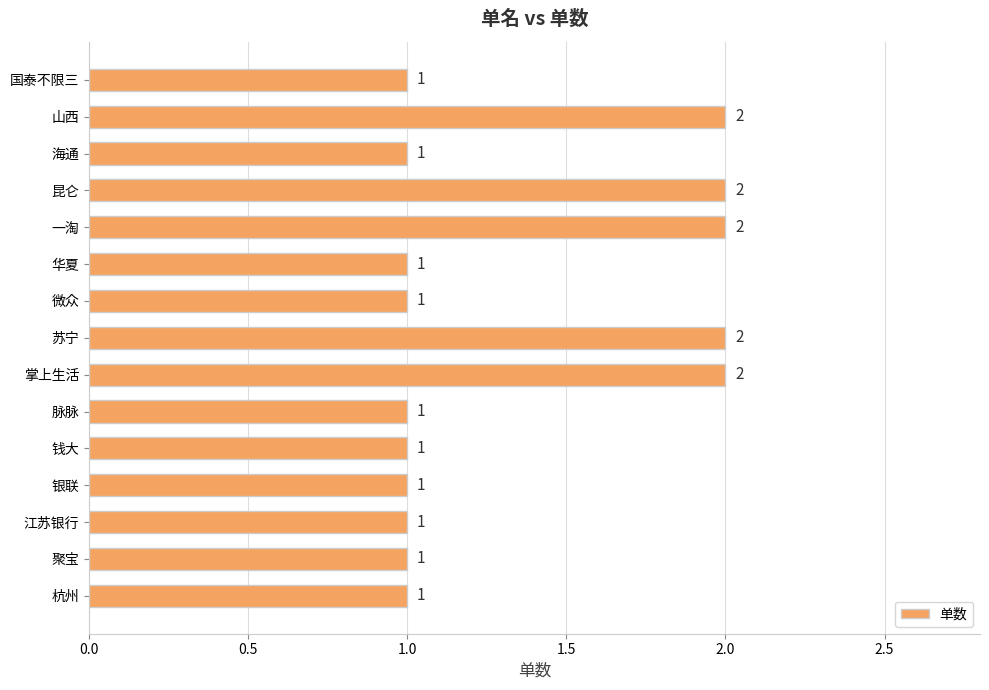

What position from the top is 杭州?

15